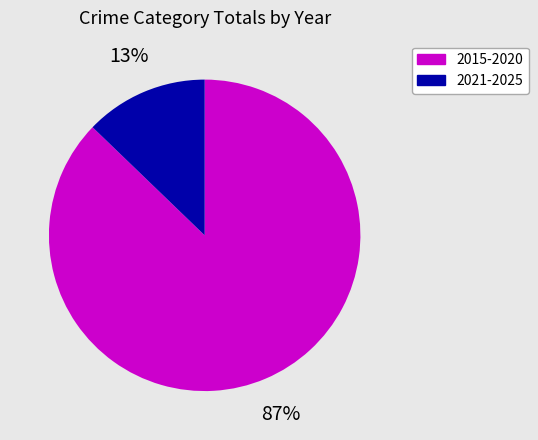

Which slice represents more than half of the pie?

2015-2020